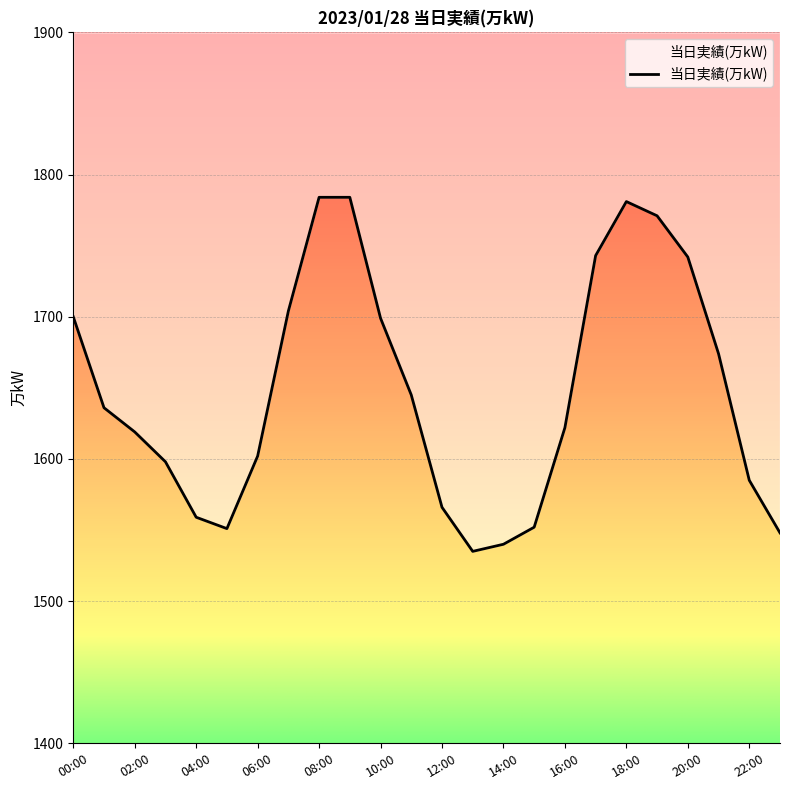

What position from the left is 14:00?

15